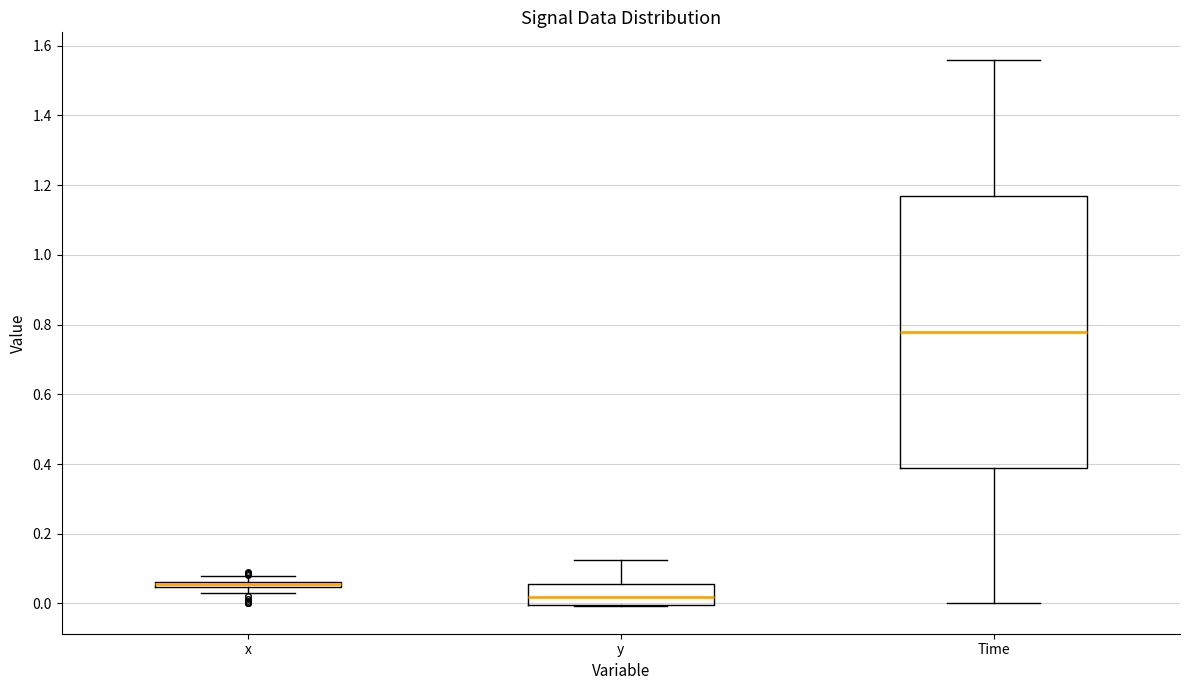

Comparing the boxes themselves (not the whiskers), which one is the tallest?

Time